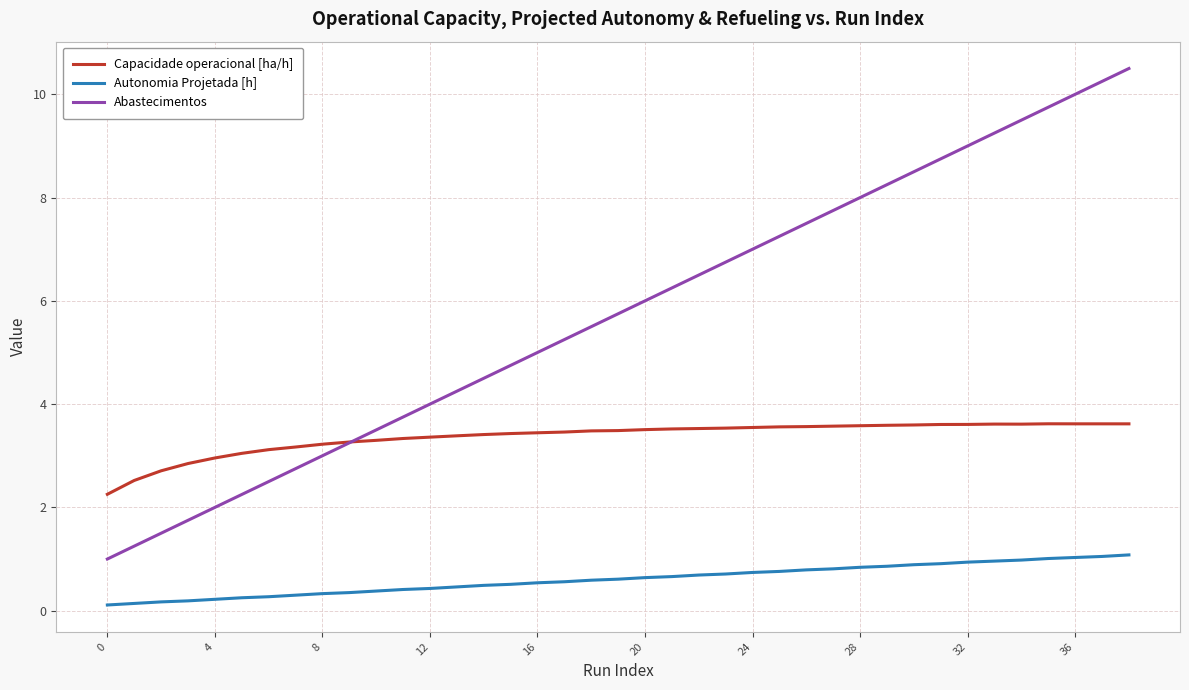

How many times do Capacidade operacional [ha/h] and Abastecimentos cross each other?

1